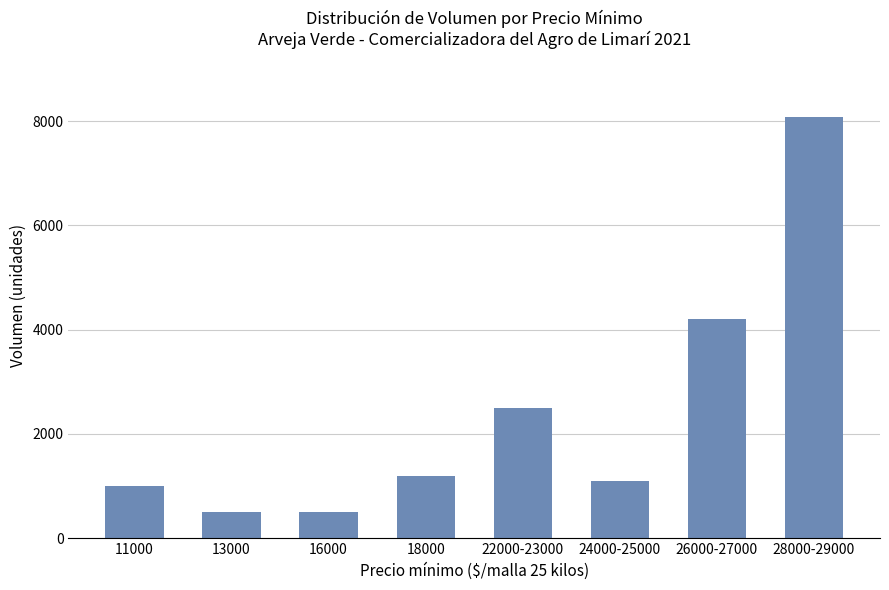

At which label is the value closest to 4290?

26000-27000